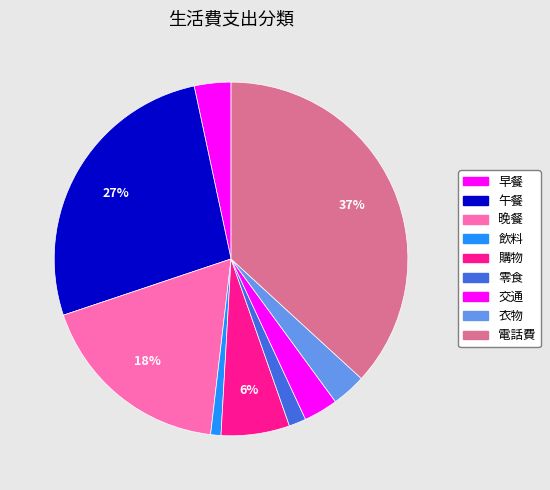

Is it true that 電話費 is 37% of the pie?

True